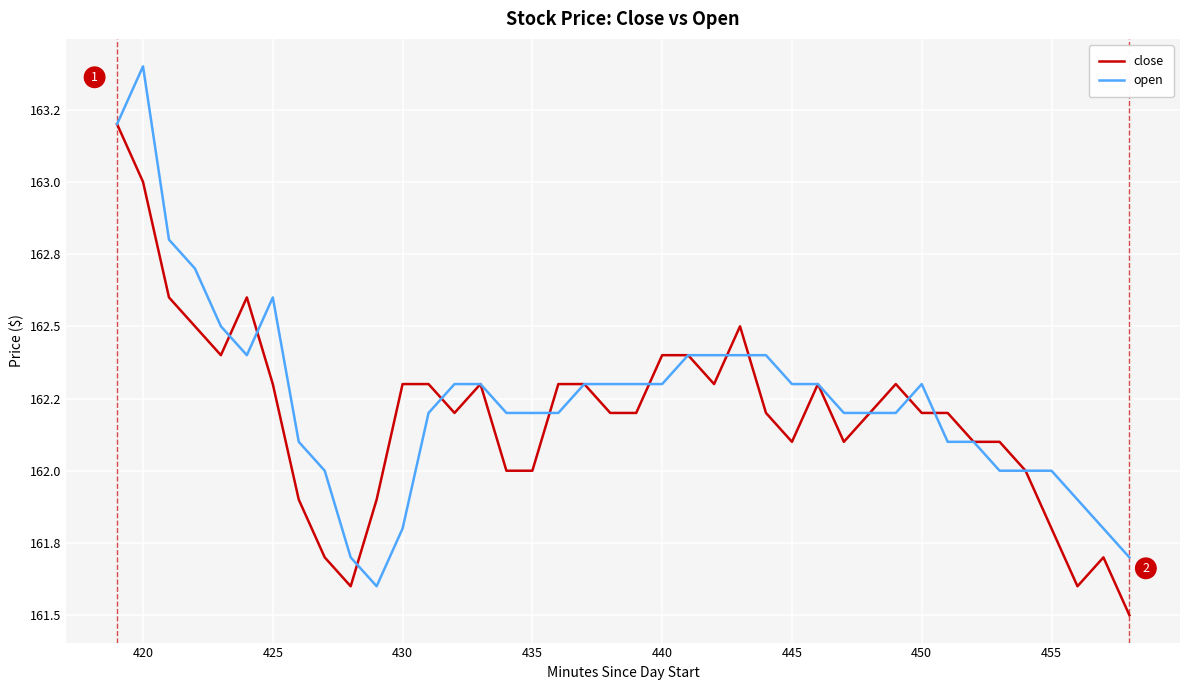

Reading left to right, what are all the values shown in this chart?

close: 163.2	163.0	162.6	162.5	162.4	162.6	162.3	161.9	161.7	161.6	161.9	162.3	162.3	162.2	162.3	162.0	162.0	162.3	162.3	162.2	162.2	162.4	162.4	162.3	162.5	162.2	162.1	162.3	162.1	162.2	162.3	162.2	162.2	162.1	162.1	162.0	161.8	161.6	161.7	161.5
open: 163.2	163.4	162.8	162.7	162.5	162.4	162.6	162.1	162.0	161.7	161.6	161.8	162.2	162.3	162.3	162.2	162.2	162.2	162.3	162.3	162.3	162.3	162.4	162.4	162.4	162.4	162.3	162.3	162.2	162.2	162.2	162.3	162.1	162.1	162.0	162.0	162.0	161.9	161.8	161.7